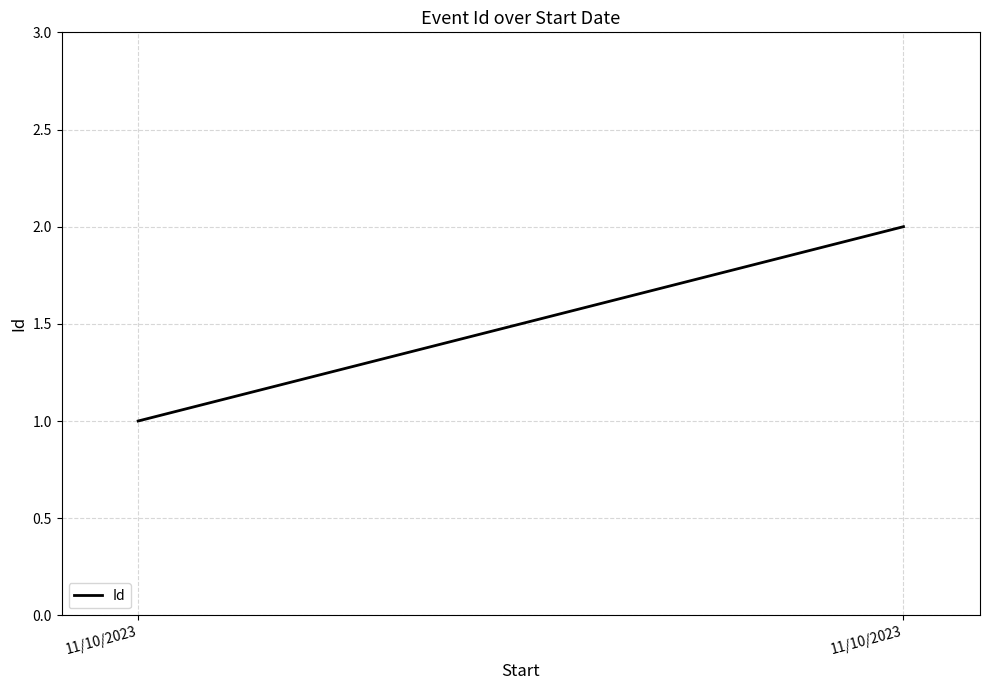

Count the number of categories in the chart.

2